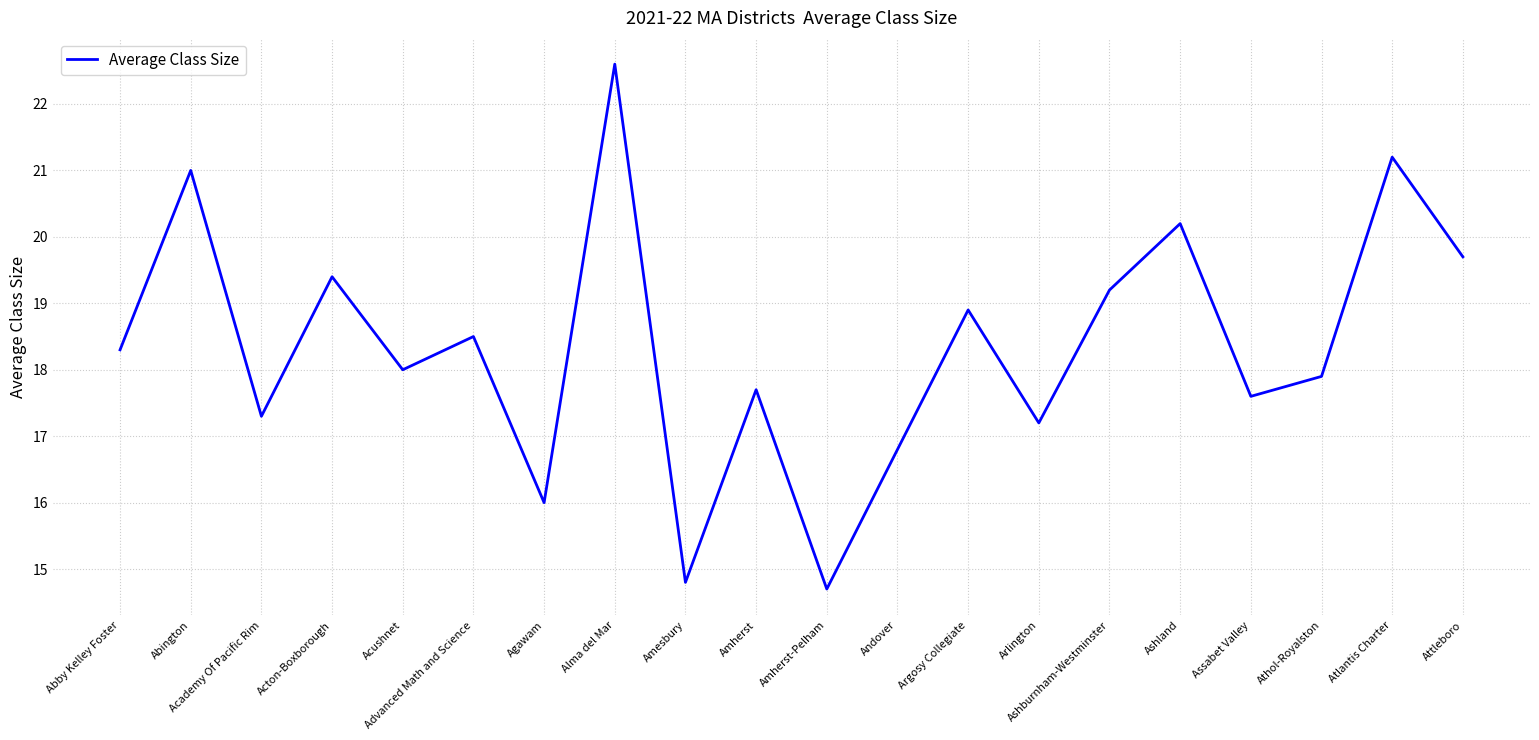

Read the value at Amesbury.

14.8